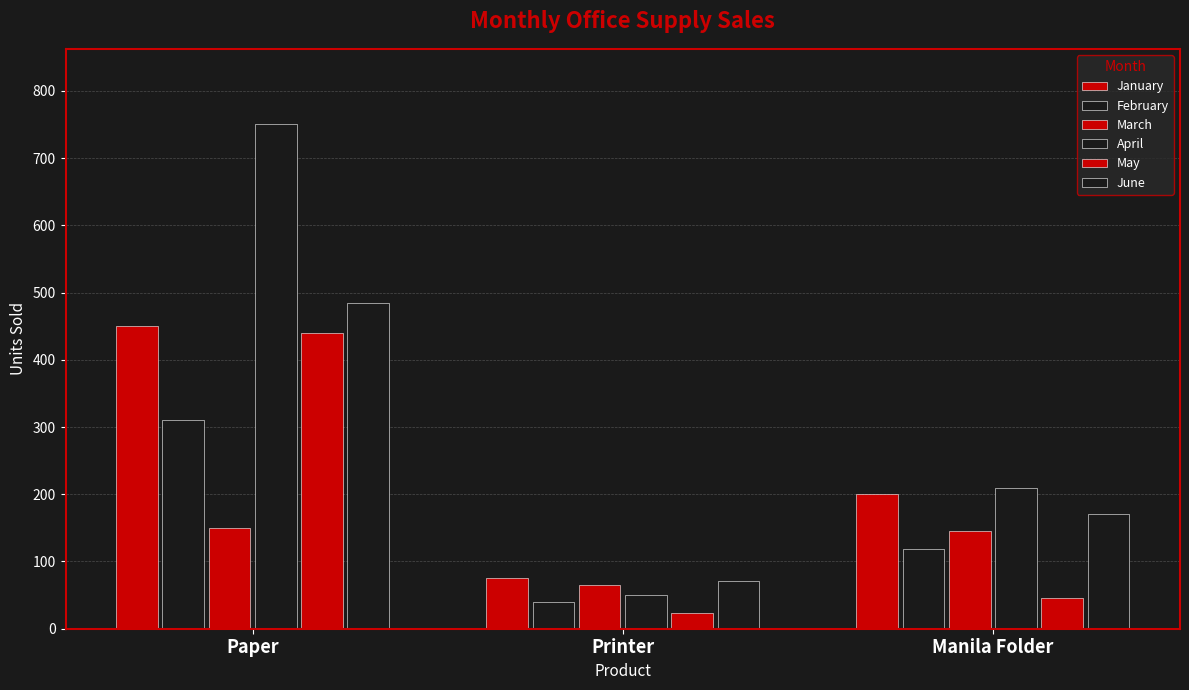

Are the bars horizontal?

No